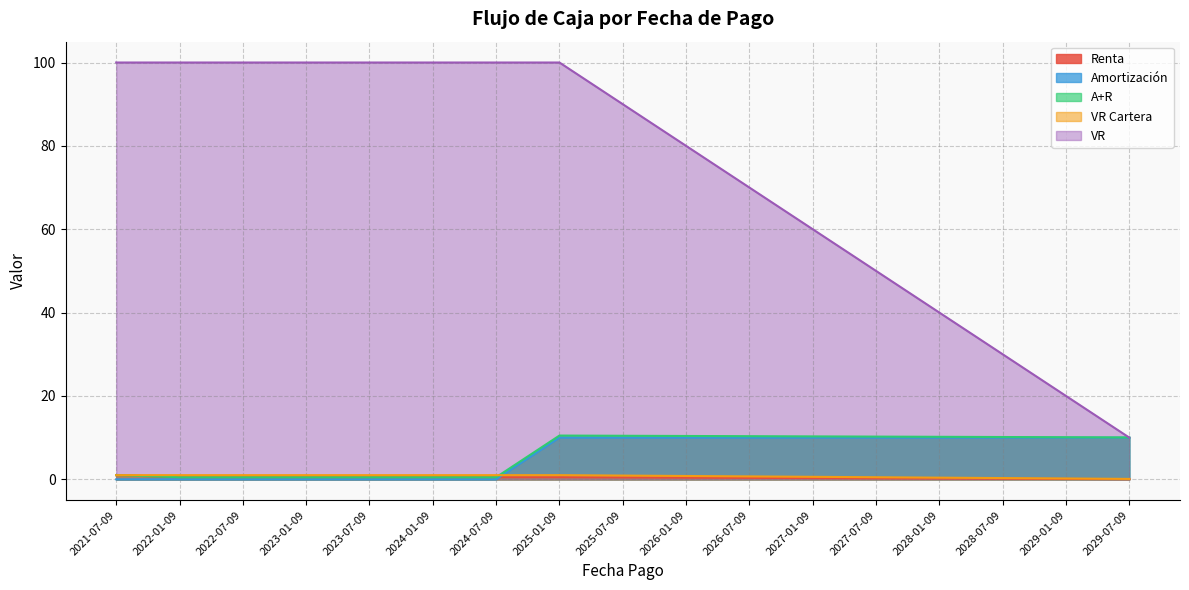

List the series in order of their peak value, lowest first.

Renta, VR Cartera, Amortización, A+R, VR